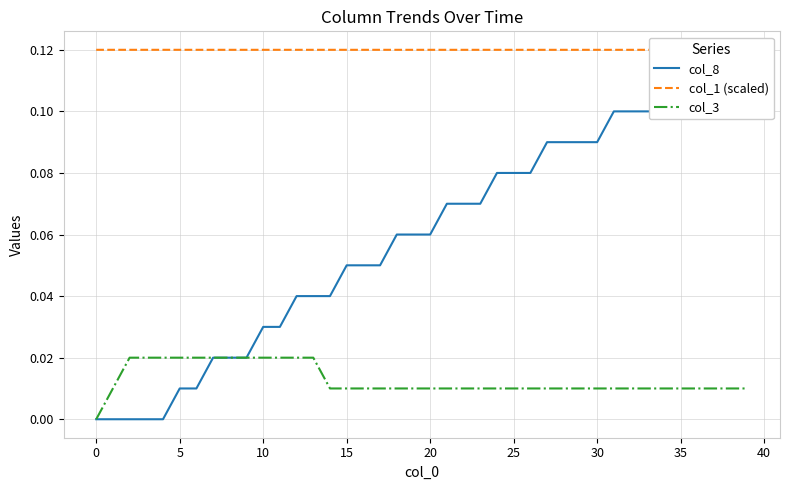

True or false: col_3 and col_8 intersect in this chart.

False